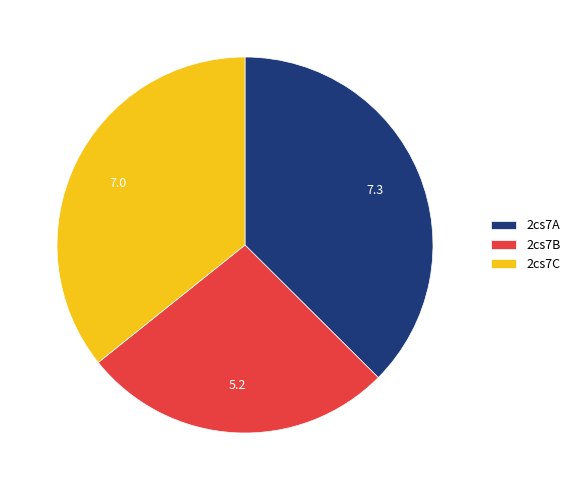

What is the largest slice in the pie chart?

2cs7A